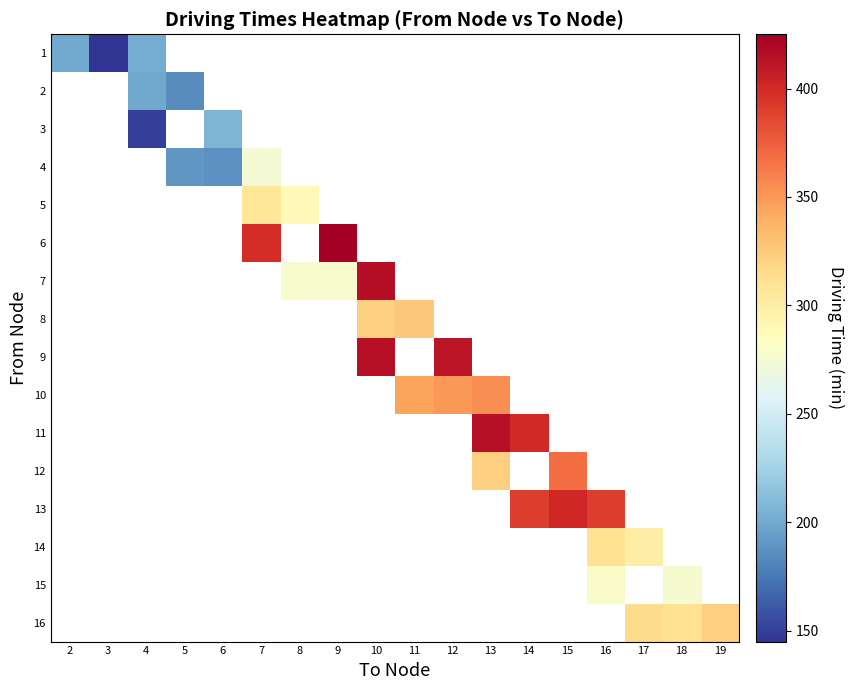

How many distinct data groups are displayed?

16